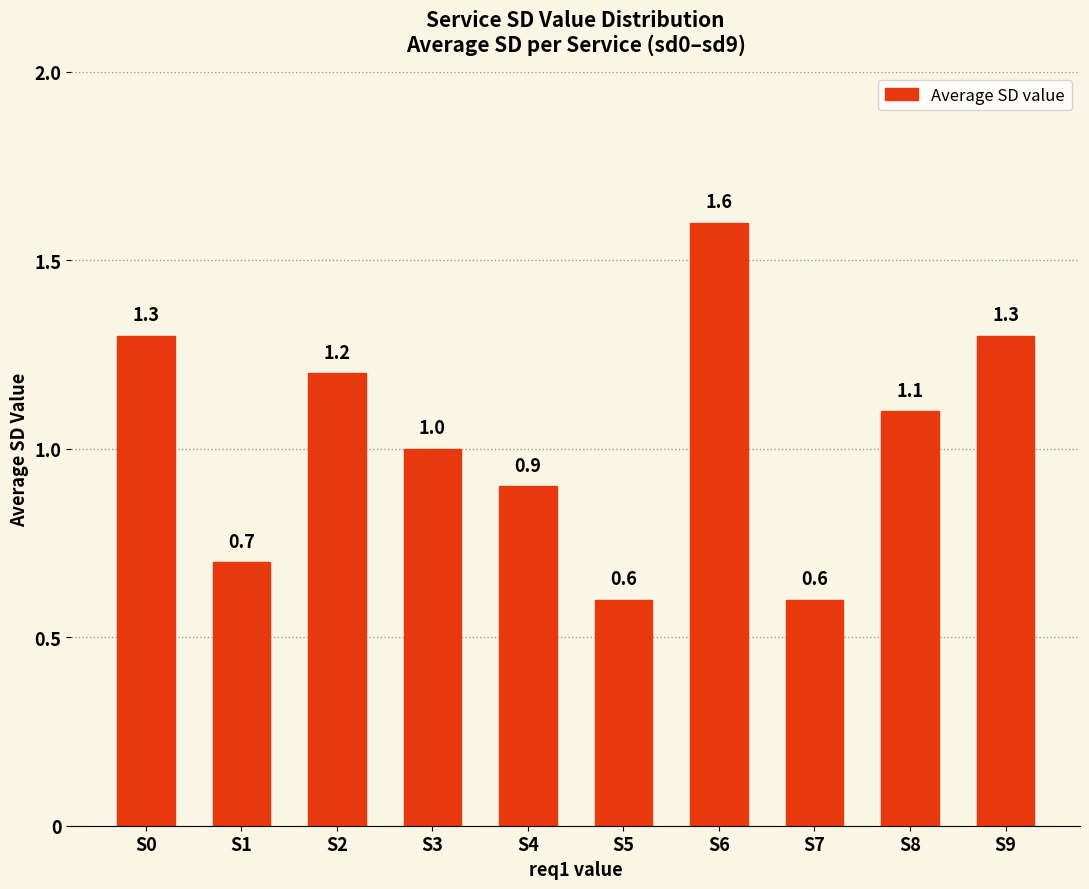

What is the difference between the maximum and minimum values?

1.0